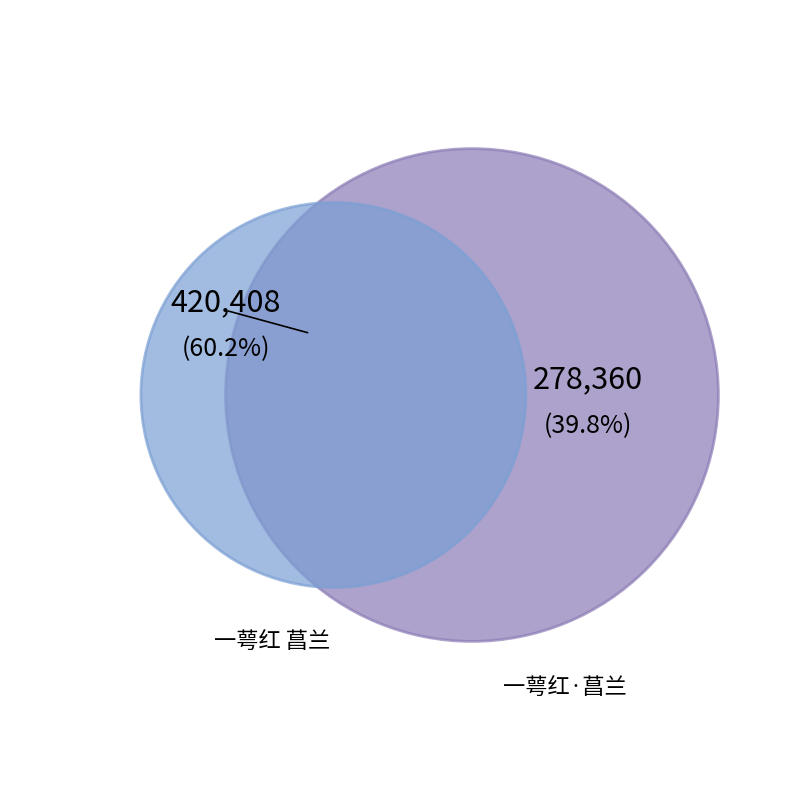

To the nearest percent, what is the difference between the largest and smallest slice percentages?

20%